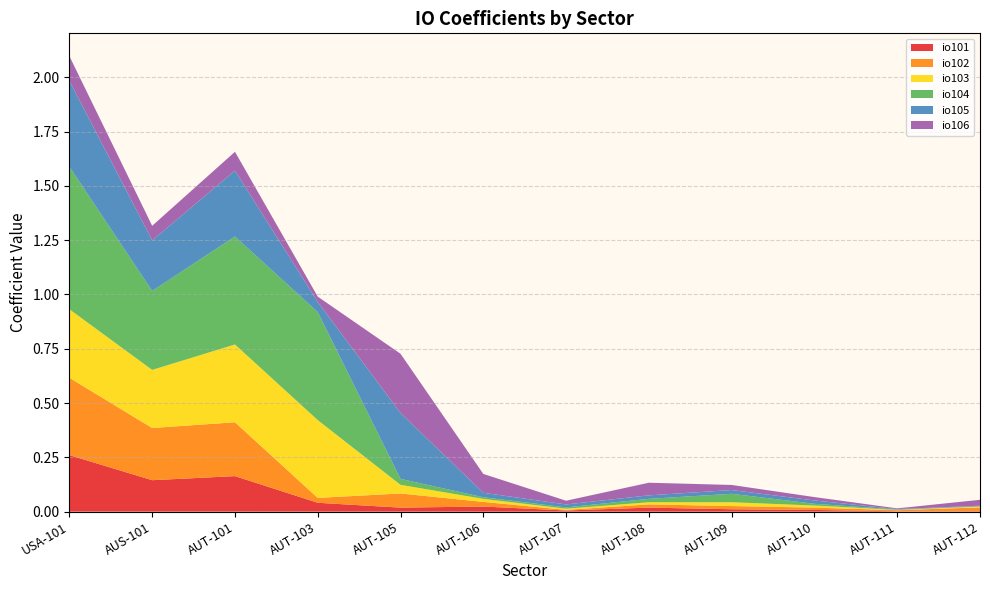

Reading left to right, what are all the values shown in this chart?

io101: USA-101=0.3	AUS-101=0.1	AUT-101=0.2	AUT-103=0.0	AUT-105=0.0	AUT-106=0.0	AUT-107=0.0	AUT-108=0.0	AUT-109=0.0	AUT-110=0.0	AUT-111=0.0	AUT-112=0.0
io102: USA-101=0.4	AUS-101=0.2	AUT-101=0.2	AUT-103=0.0	AUT-105=0.1	AUT-106=0.0	AUT-107=0.0	AUT-108=0.0	AUT-109=0.0	AUT-110=0.0	AUT-111=0.0	AUT-112=0.0
io103: USA-101=0.3	AUS-101=0.3	AUT-101=0.4	AUT-103=0.4	AUT-105=0.0	AUT-106=0.0	AUT-107=0.0	AUT-108=0.0	AUT-109=0.0	AUT-110=0.0	AUT-111=0.0	AUT-112=0.0
io104: USA-101=0.7	AUS-101=0.4	AUT-101=0.5	AUT-103=0.5	AUT-105=0.0	AUT-106=0.0	AUT-107=0.0	AUT-108=0.0	AUT-109=0.0	AUT-110=0.0	AUT-111=0.0	AUT-112=0.0
io105: USA-101=0.4	AUS-101=0.2	AUT-101=0.3	AUT-103=0.0	AUT-105=0.3	AUT-106=0.0	AUT-107=0.0	AUT-108=0.0	AUT-109=0.0	AUT-110=0.0	AUT-111=0.0	AUT-112=0.0
io106: USA-101=0.1	AUS-101=0.1	AUT-101=0.1	AUT-103=0.0	AUT-105=0.3	AUT-106=0.1	AUT-107=0.0	AUT-108=0.1	AUT-109=0.0	AUT-110=0.0	AUT-111=0.0	AUT-112=0.0